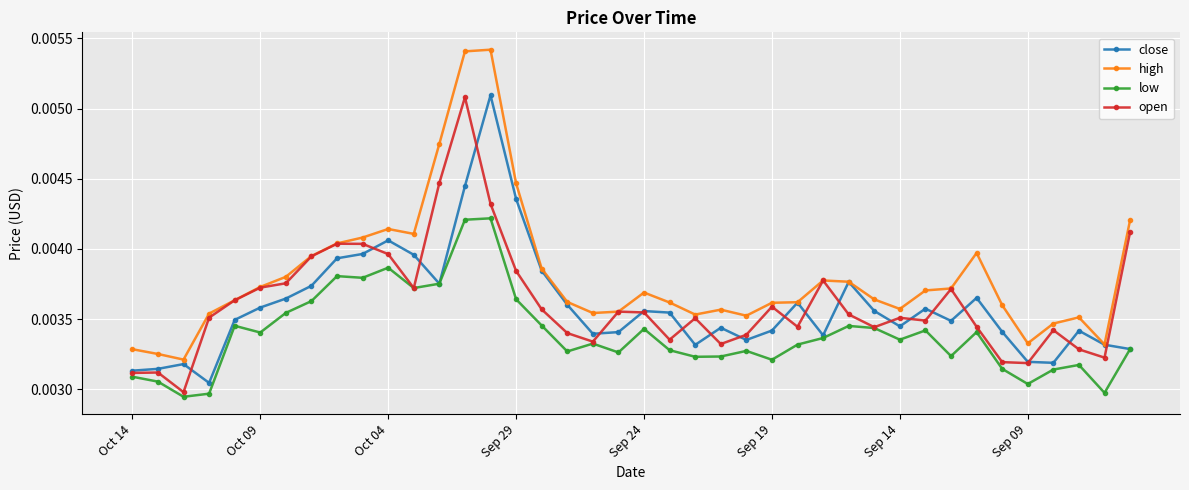

Which series has the widest spread of values?

high